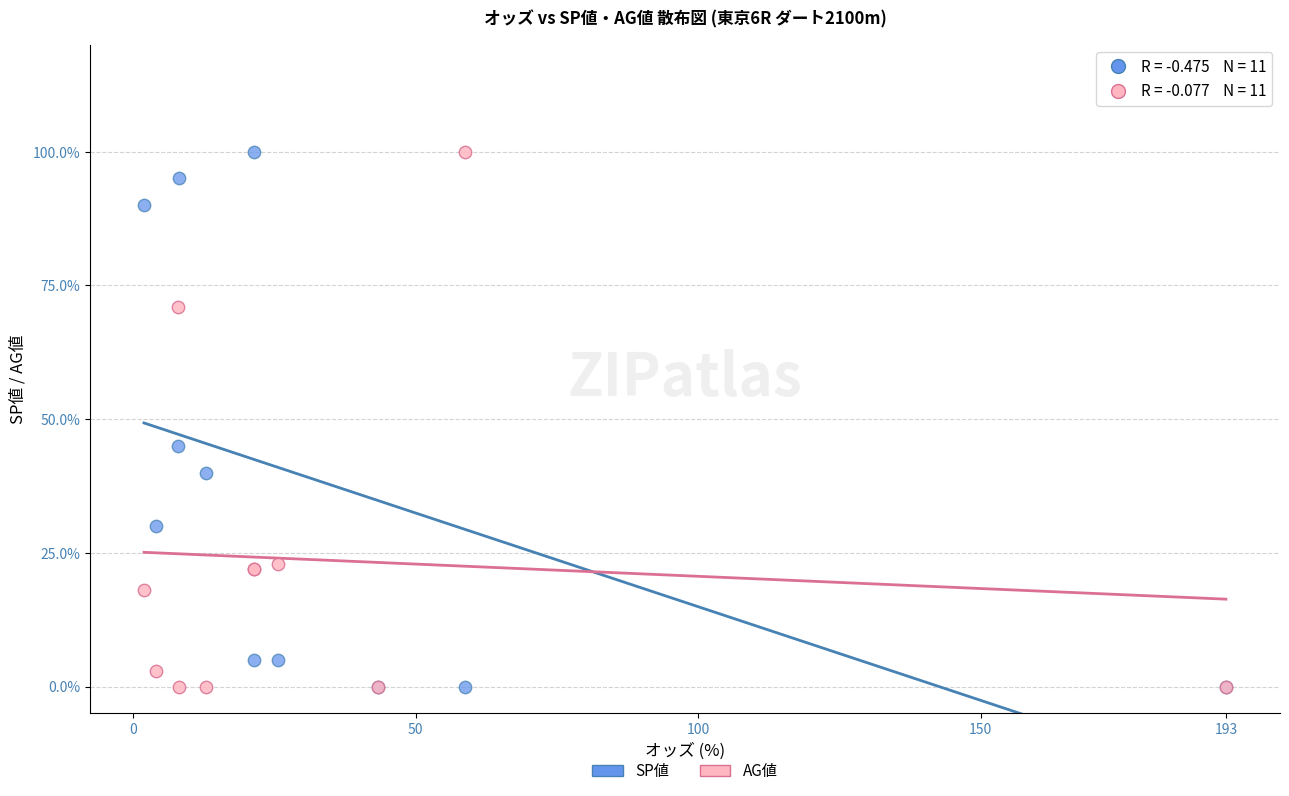

In the AG値 series, what Y value is closest to 50?

71